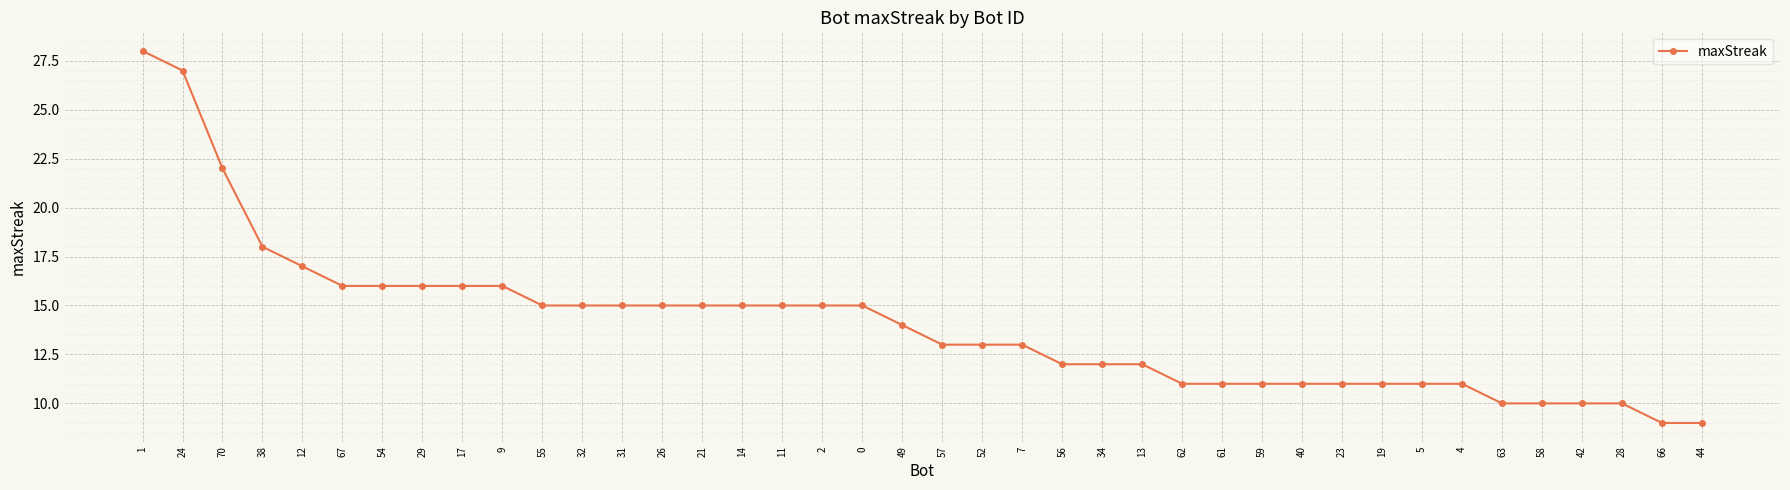

What position from the right is 56?

17